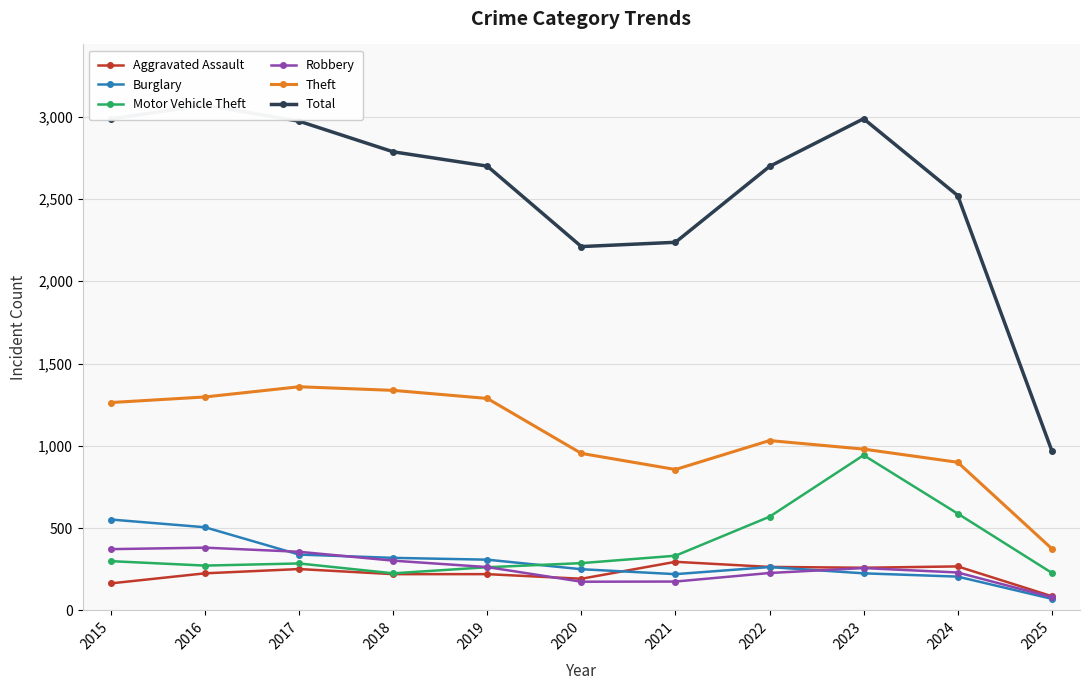

Where does the Burglary series first go above 263?

2015